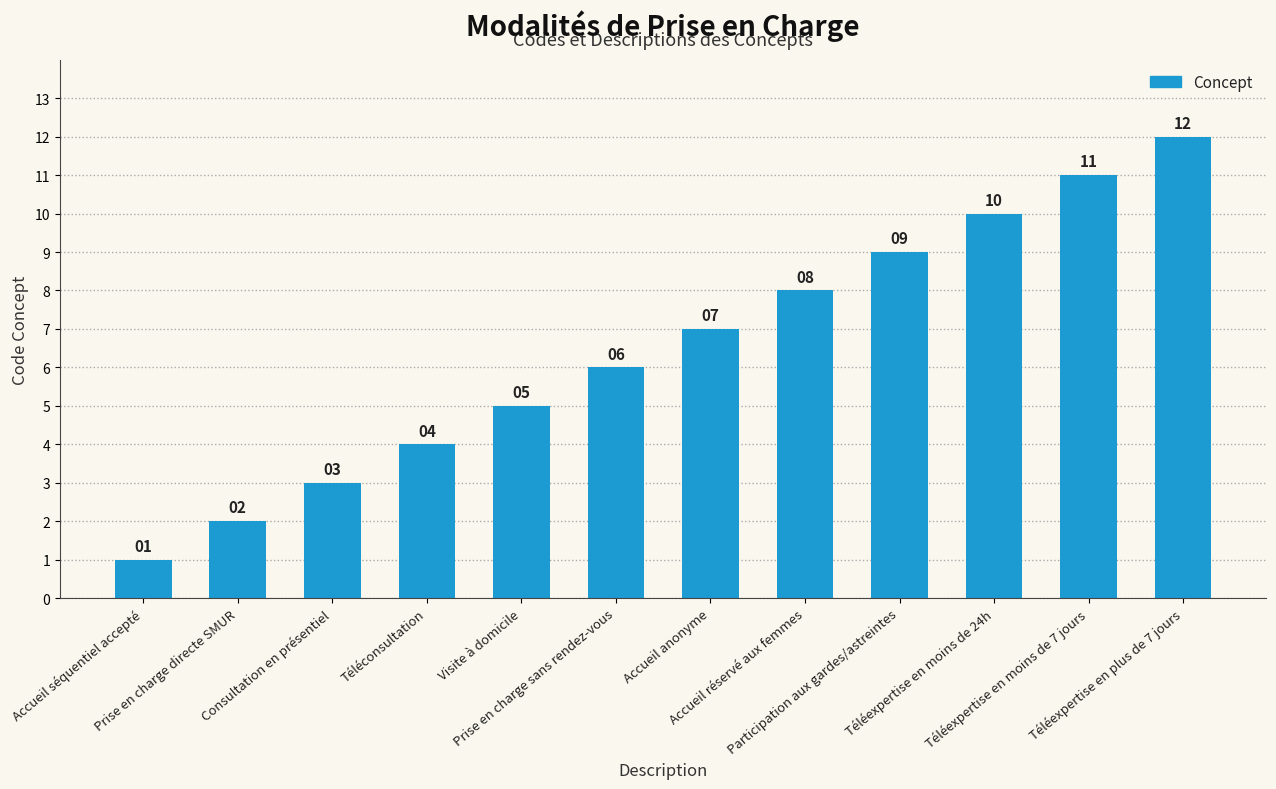

Which label corresponds to the largest value in the chart?

Téléexpertise en plus de 7 jours